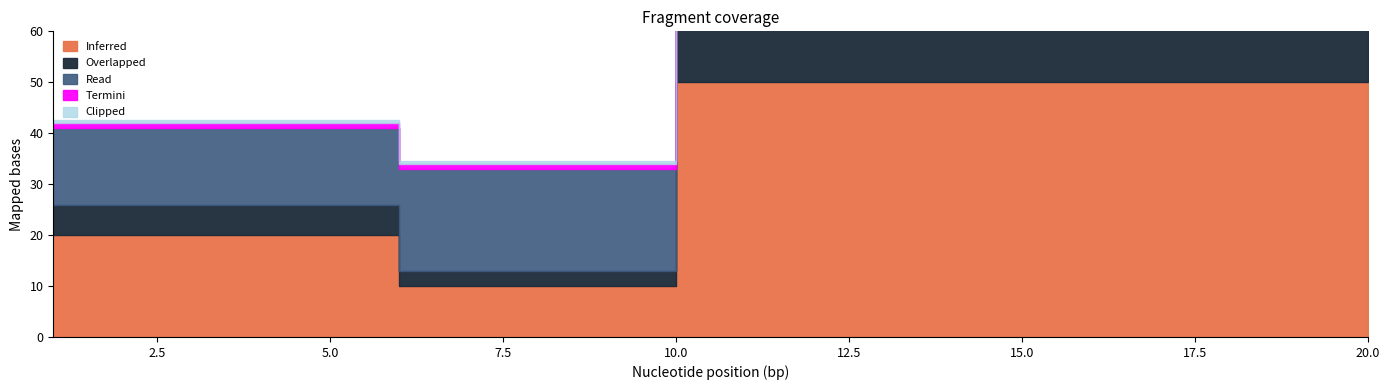

Which has a higher value, 13 or 4?

13